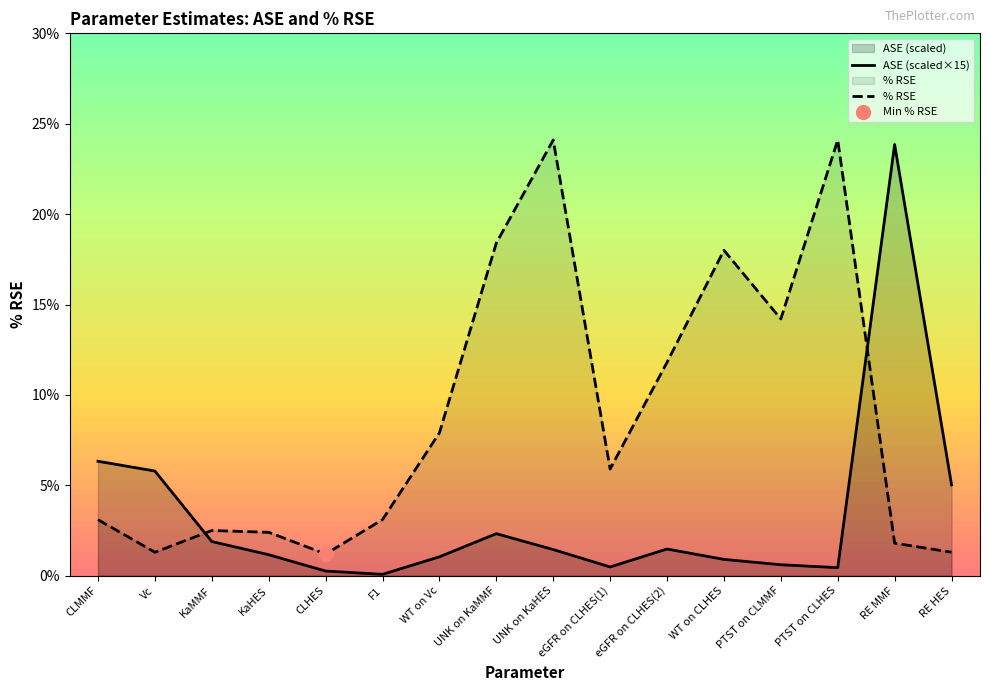

What is the value of the % RSE point at the 7th from the left?

7.9